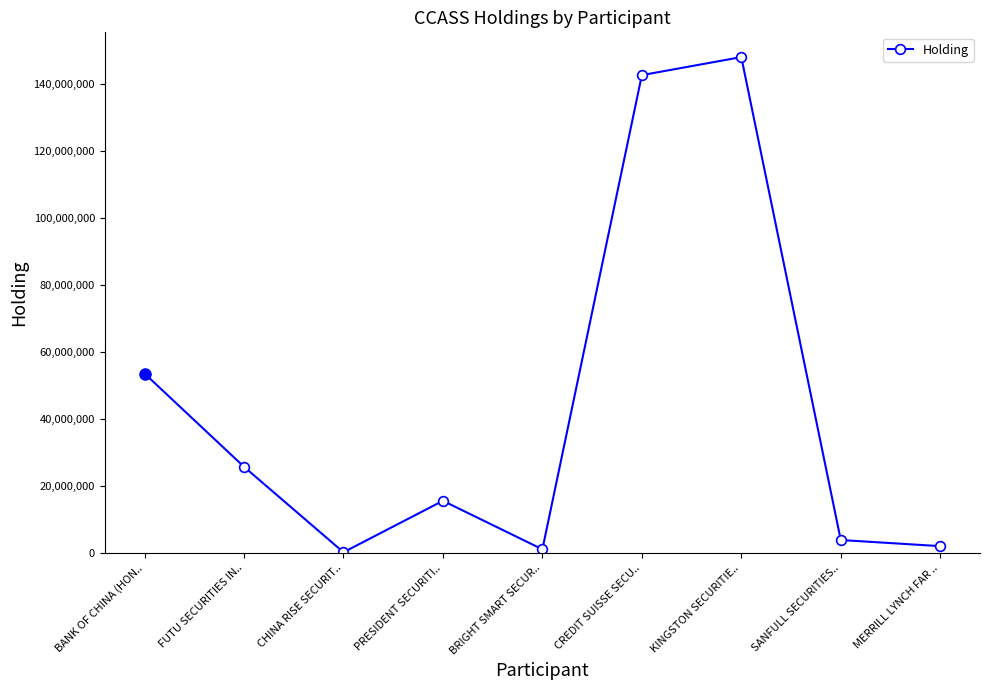

How many interior local peaks (higher than both neighbors) does the data have?

2